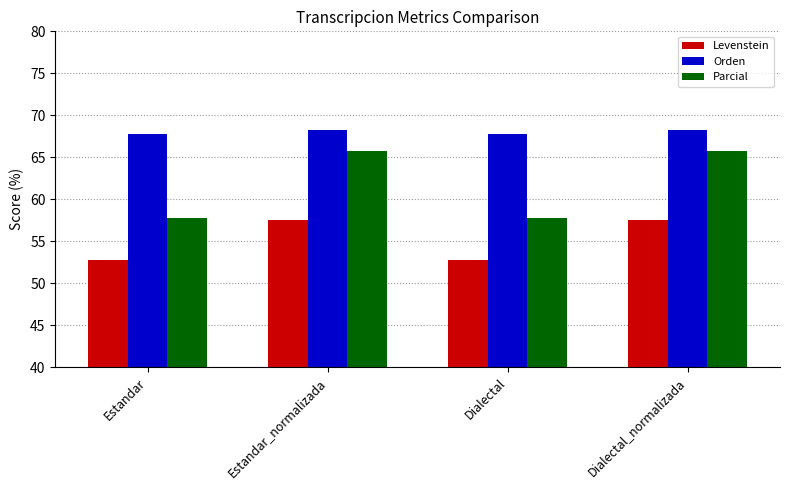

Are the bars grouped side by side (vs. stacked)?

Yes